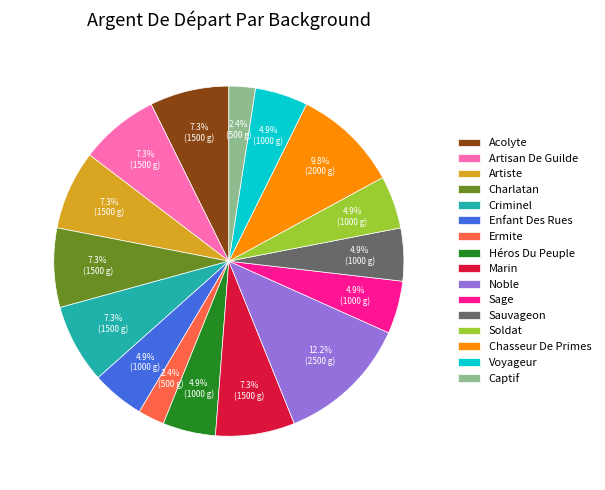

Which slice is the largest?

Noble